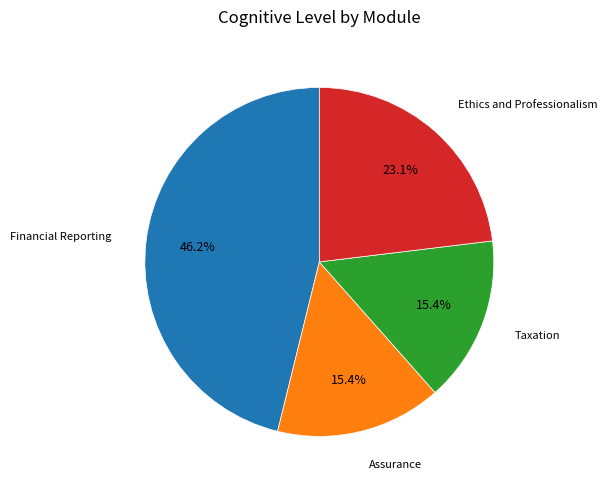

Is there any slice that represents more than half of the pie?

No